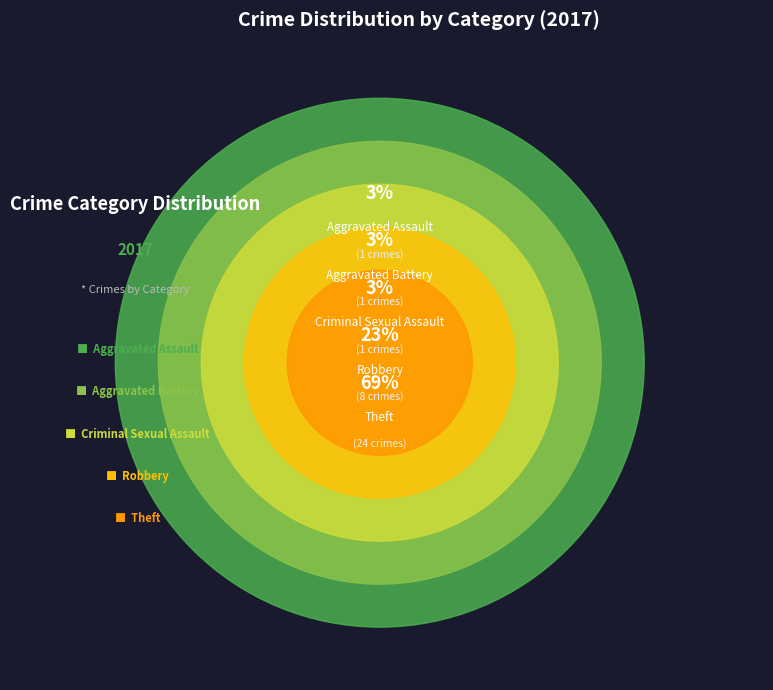

What is the ratio of the value at Robbery to the value at Aggravated Battery?

8.0